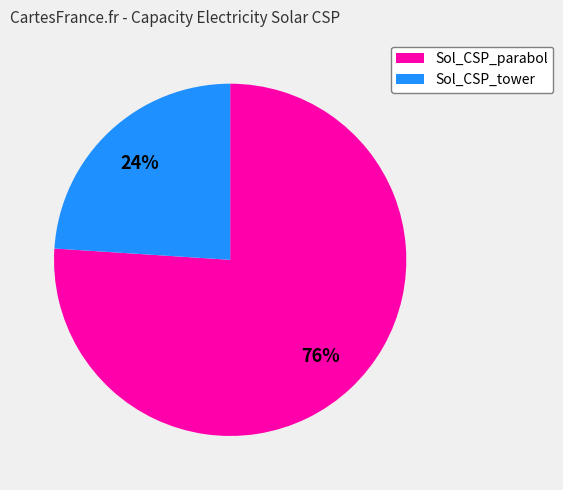

How many slices are in this pie chart?

2